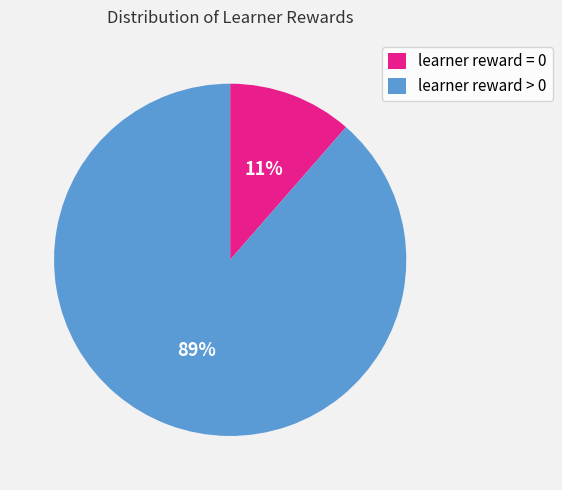

How many slices are in this pie chart?

2